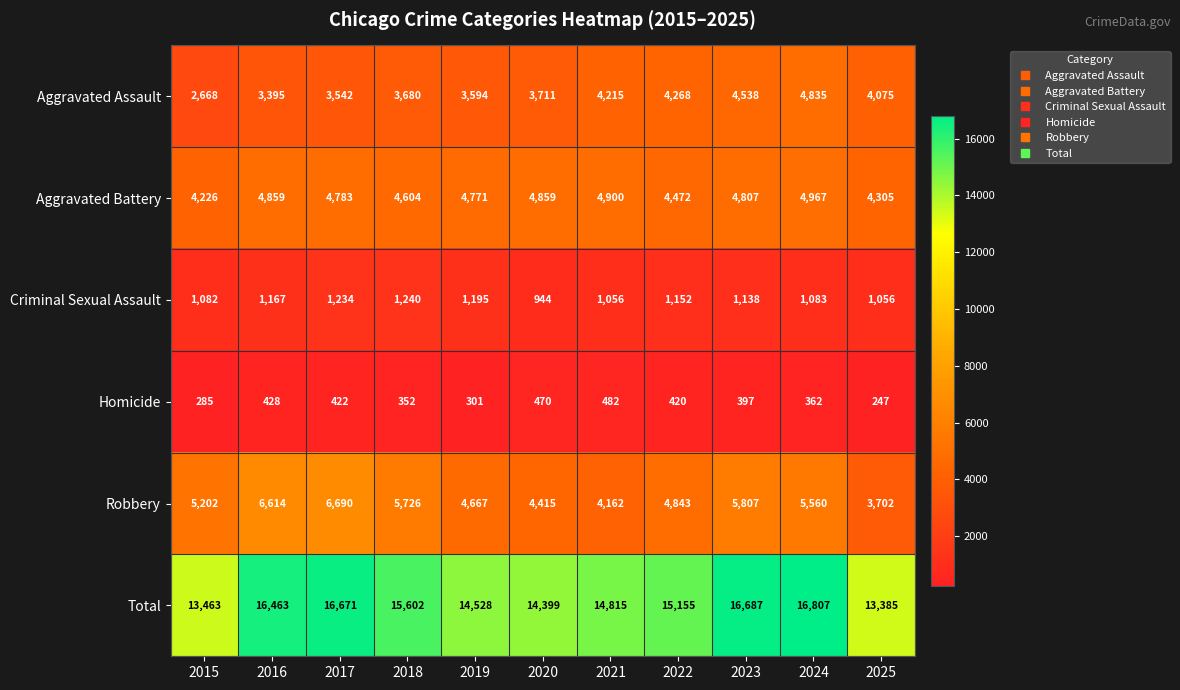

Rank the series at 2025 from lowest to highest value.

Homicide, Criminal Sexual Assault, Robbery, Aggravated Assault, Aggravated Battery, Total